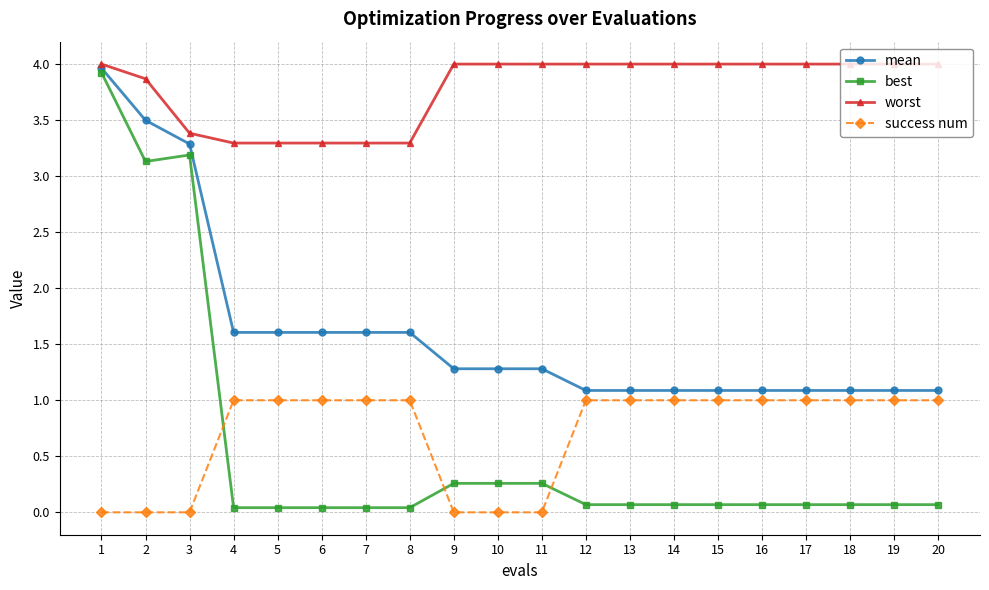

Between 2 and 18, which series saw the biggest shift?

best